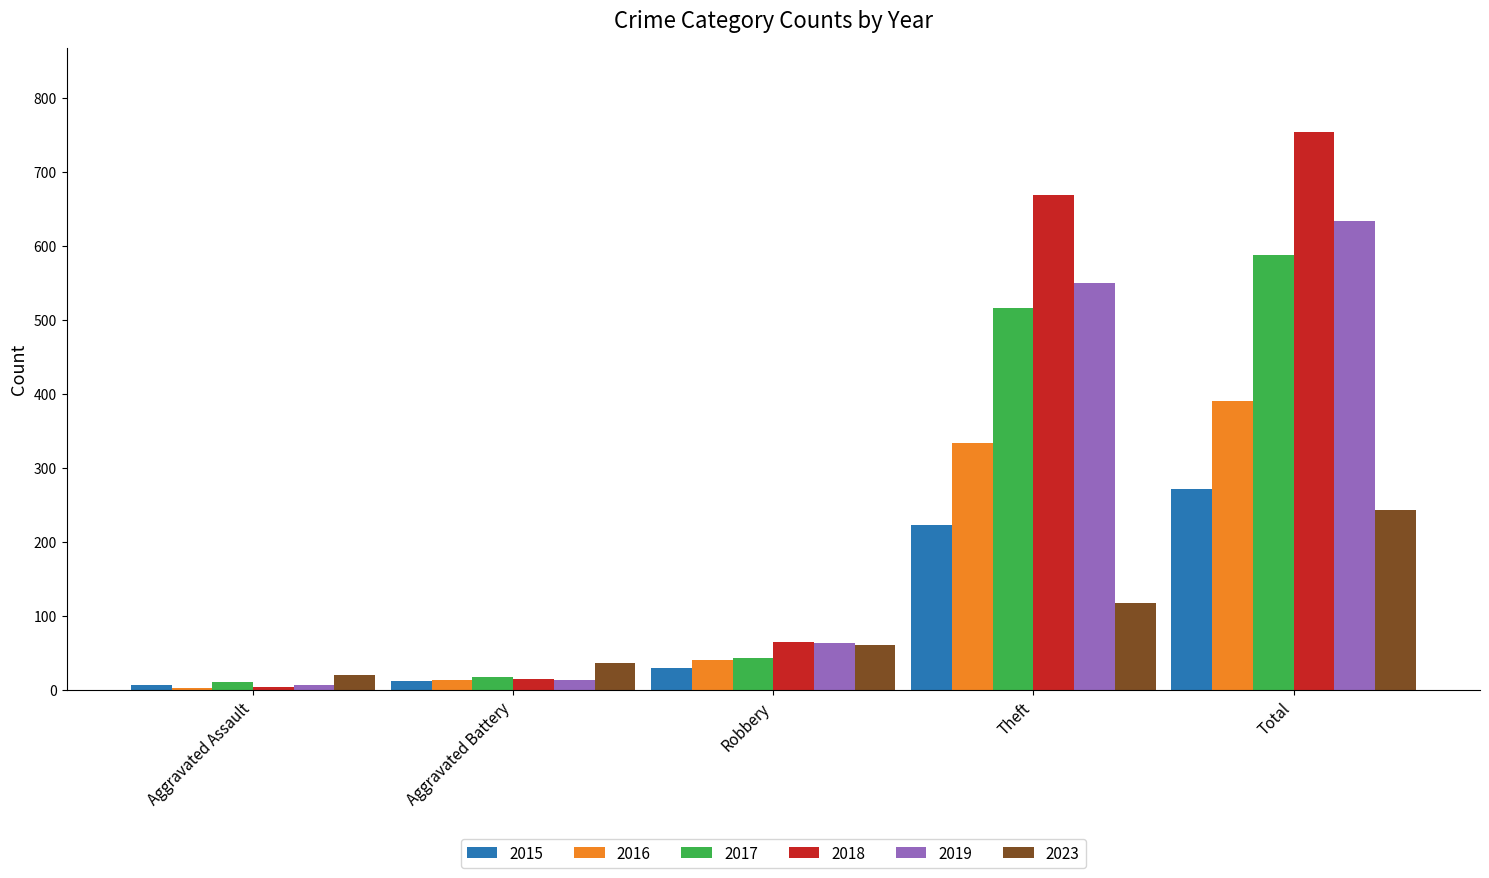

At how many categories does at least one series exceed 203?

2